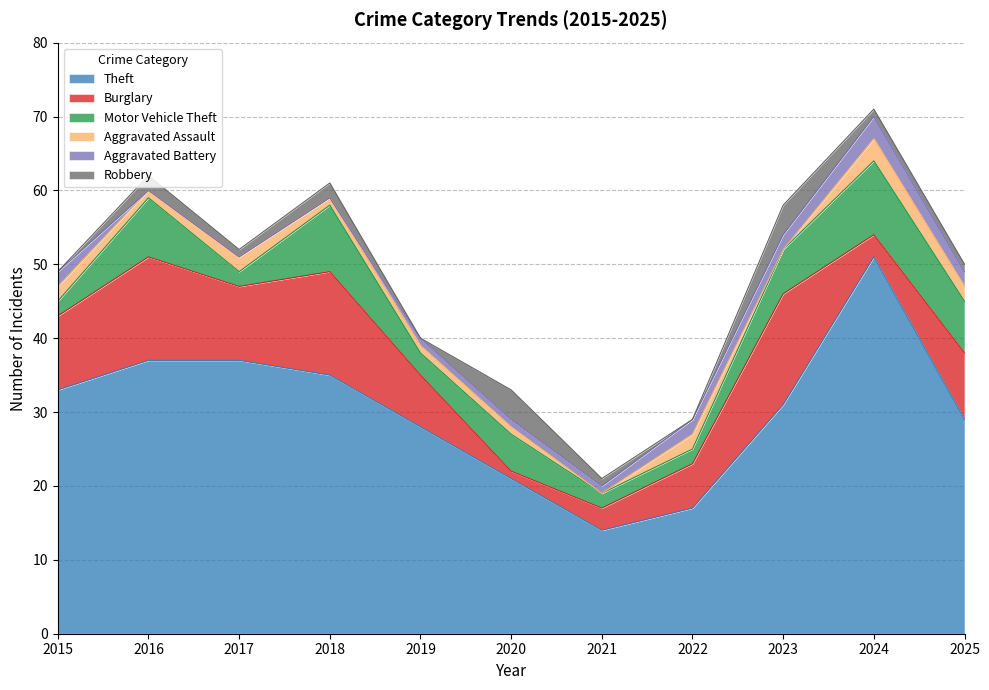

Is it true that Burglary equals 21 at 2016?

False